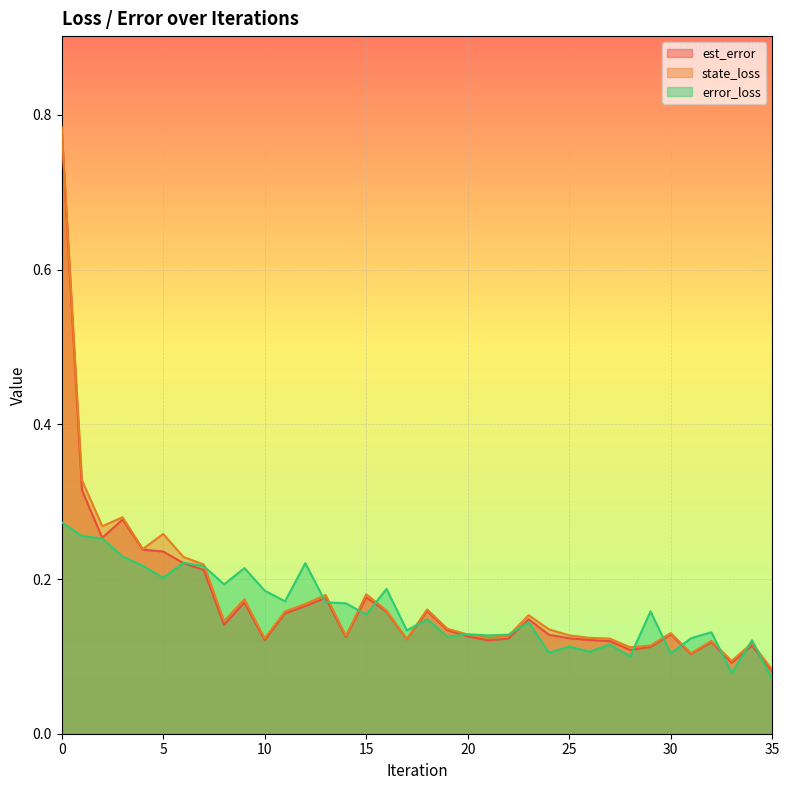

True or false: est_error has more than 0 interior local peaks.

True